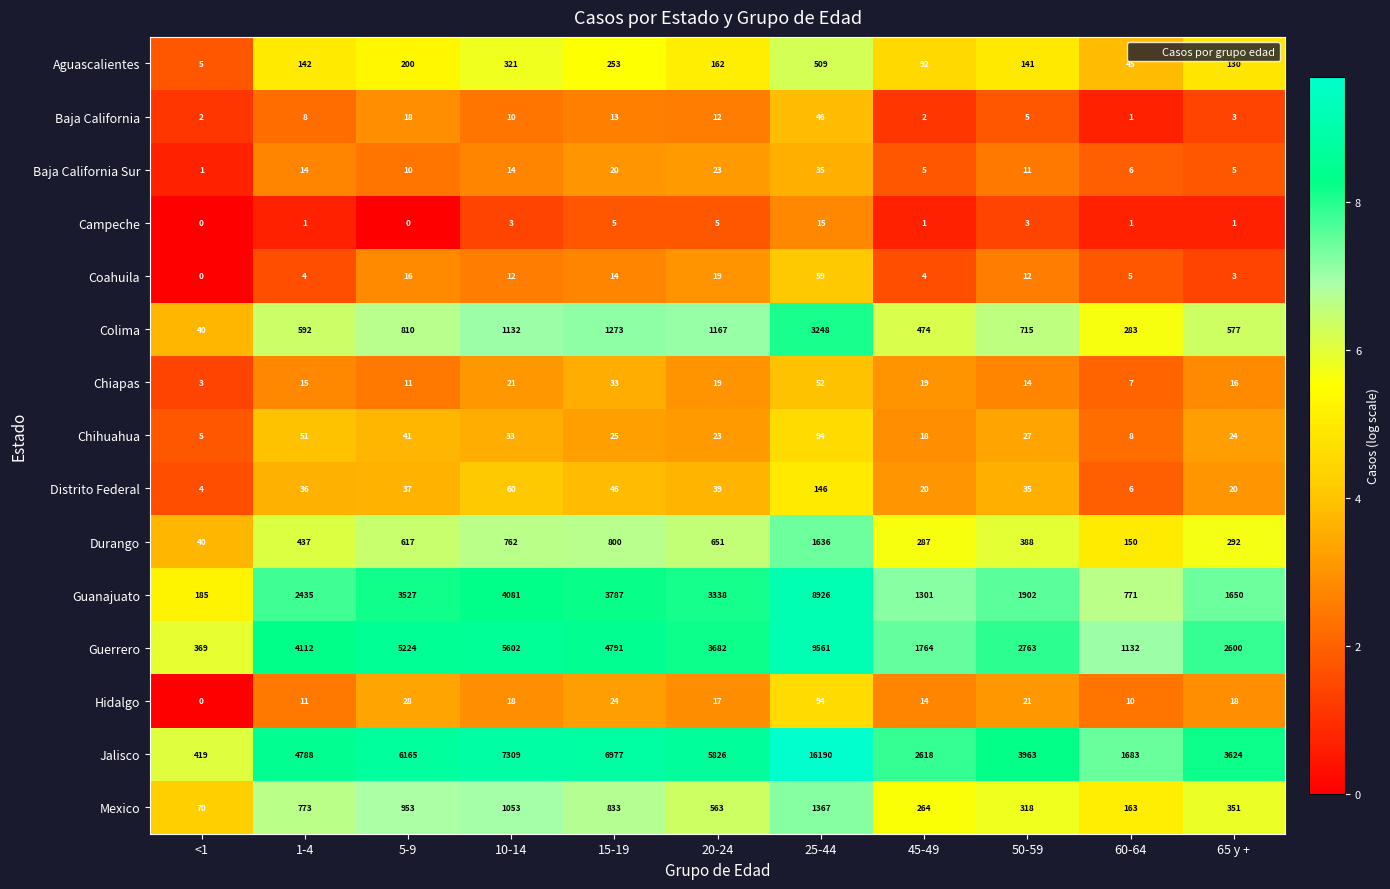

Which series has the largest range (max minus min)?

Jalisco